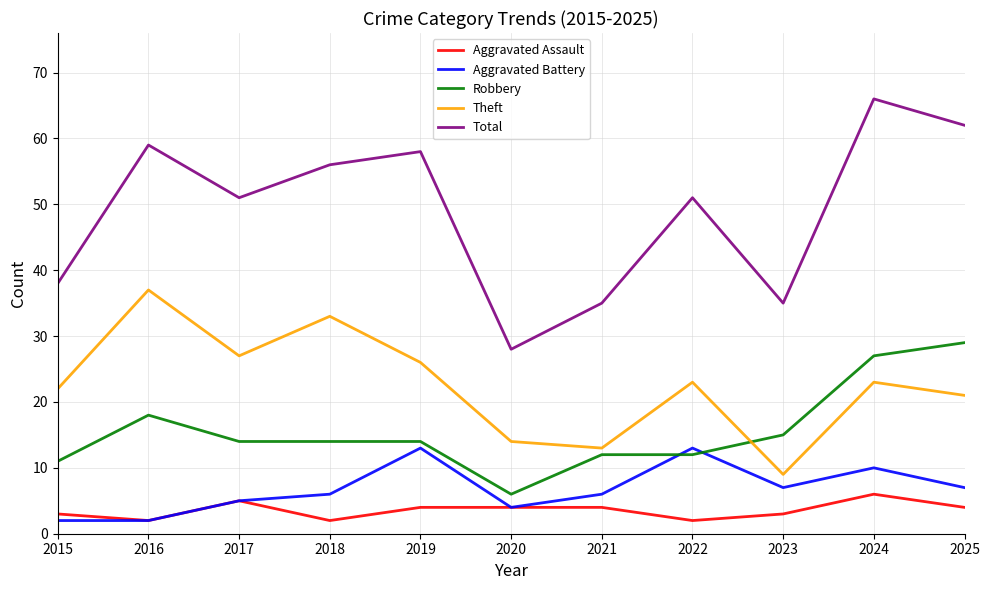

Read the Theft value at 2022.

23